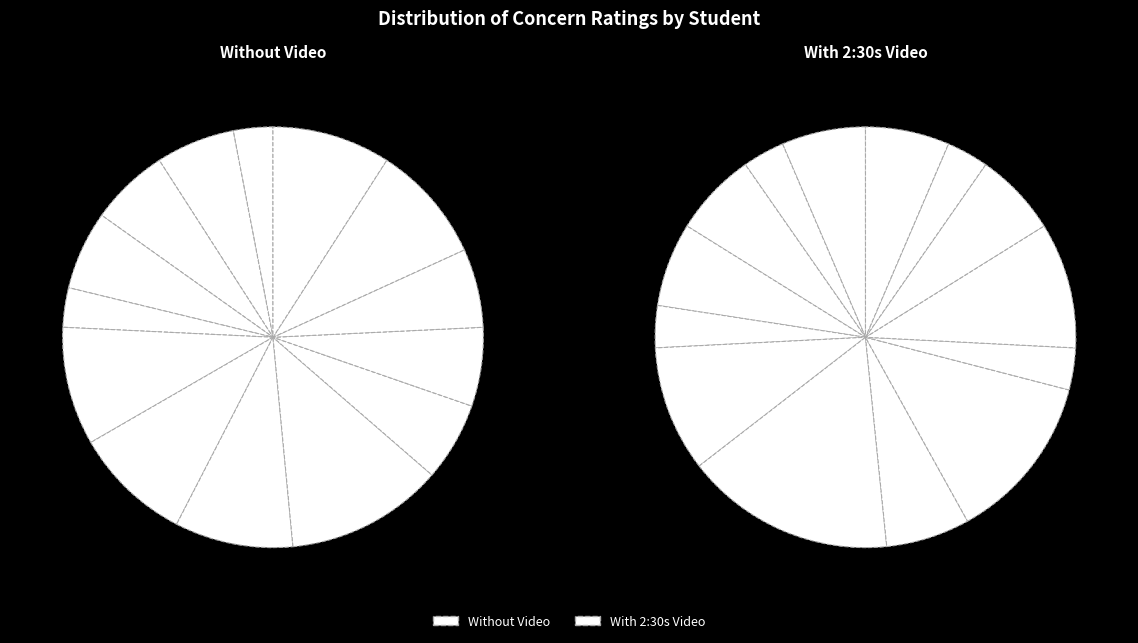

What percentage is NOT represented by 1?

97.0%